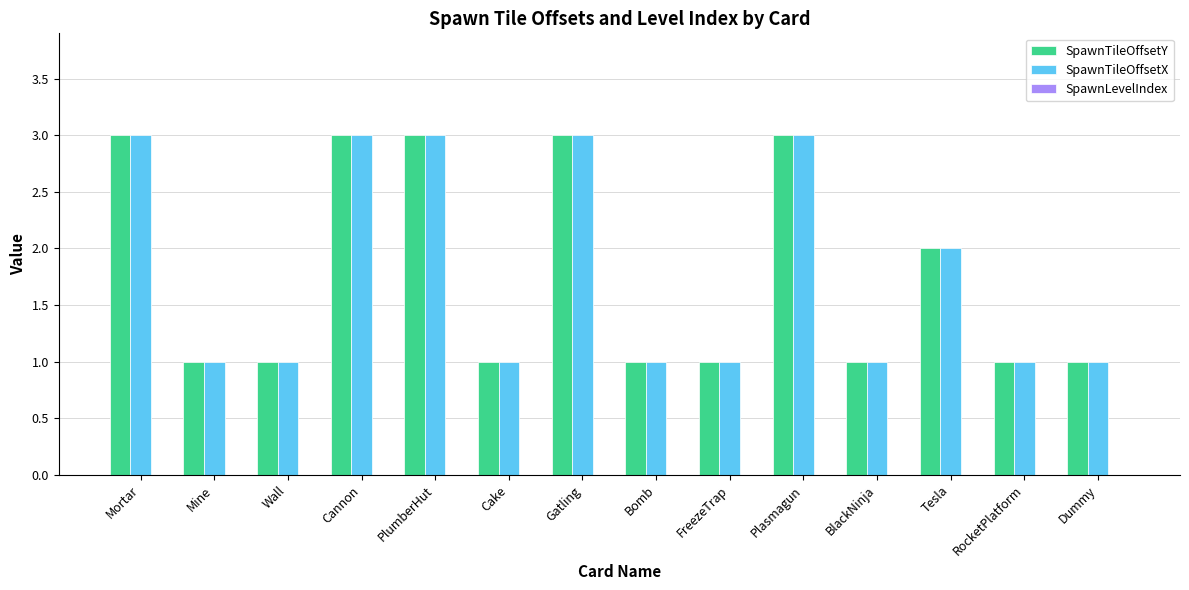

Is the value of SpawnTileOffsetX at Mortar greater than the value of SpawnTileOffsetY at Tesla?

Yes